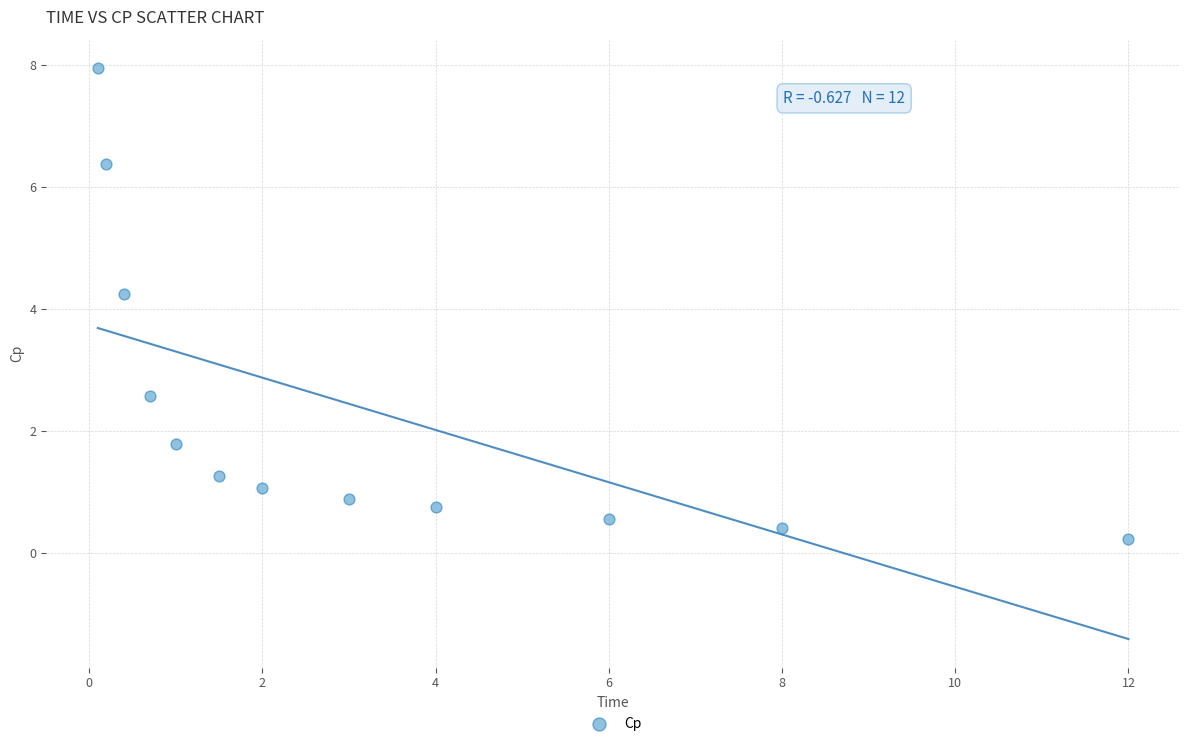

What is the range of Y values (max minus min)?

7.7